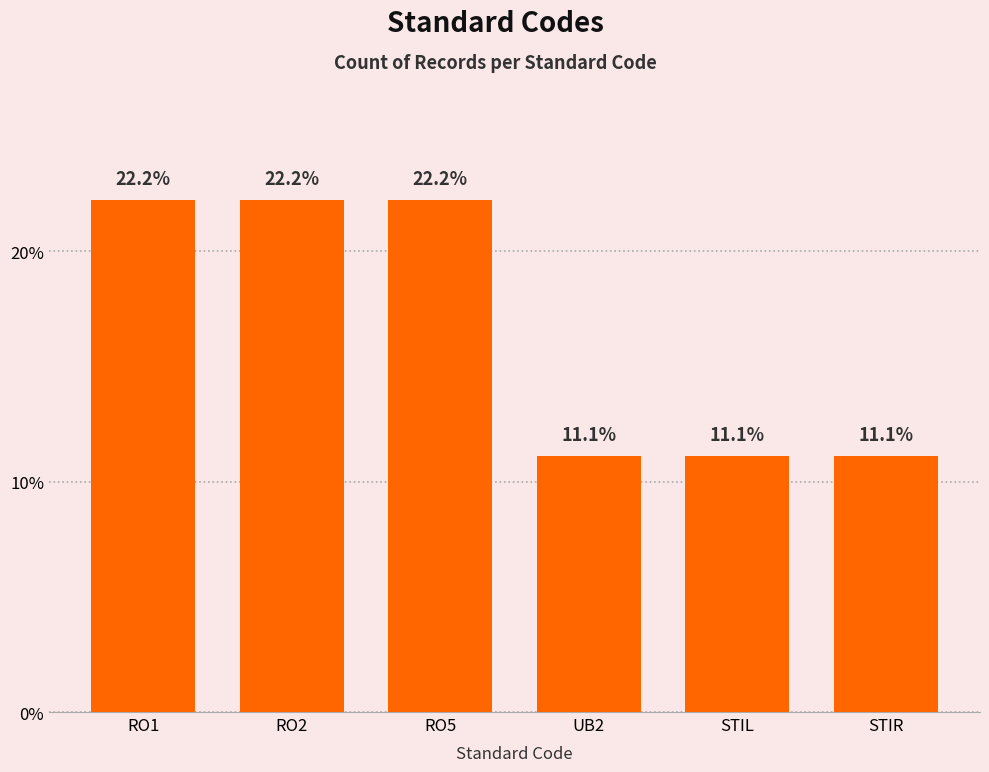

What is the sum of the values at RO2 and STIL?

33.3